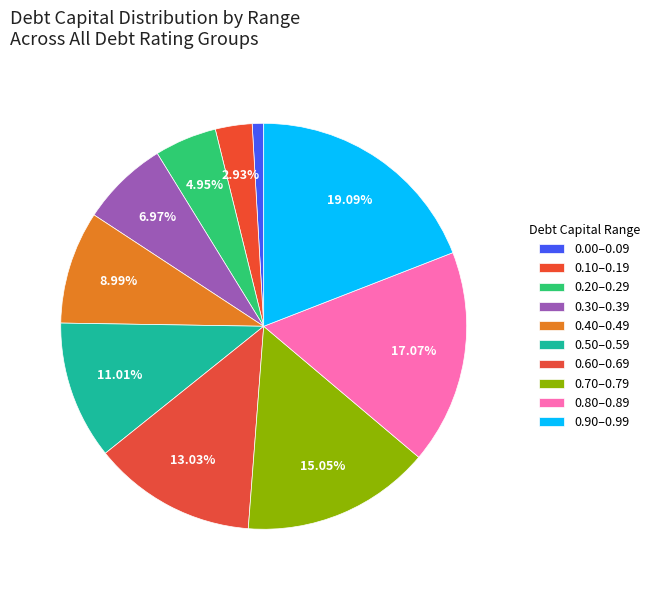

Is there any slice that represents more than half of the pie?

No